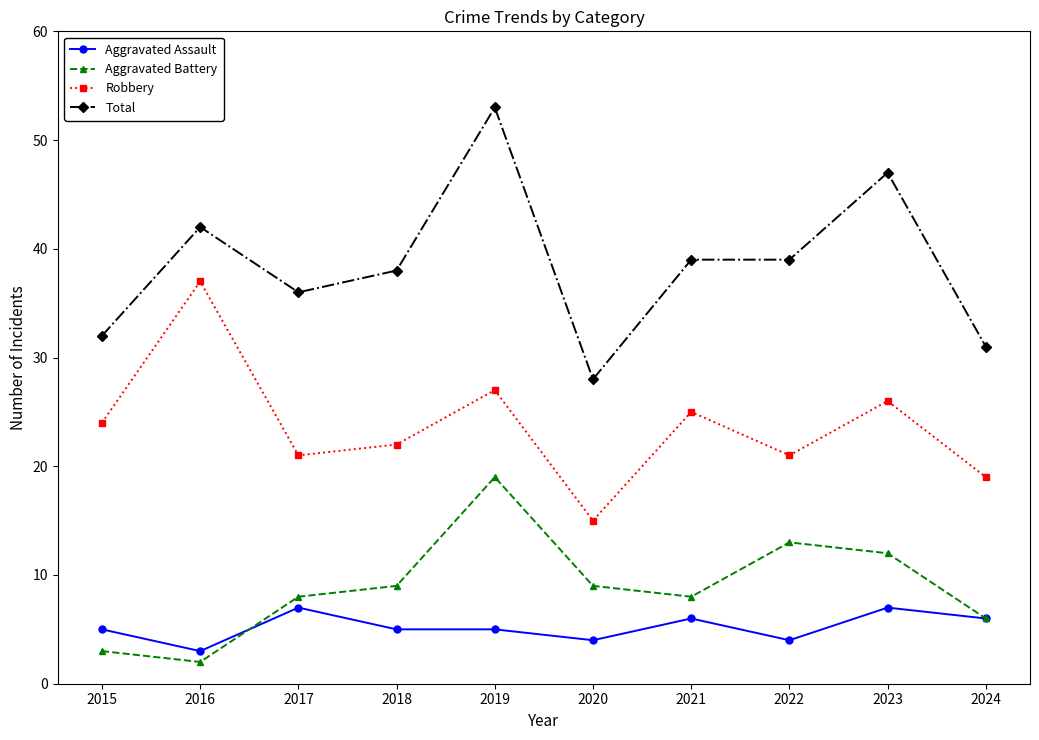

What are all the series names shown in the legend?

Aggravated Assault, Aggravated Battery, Robbery, Total